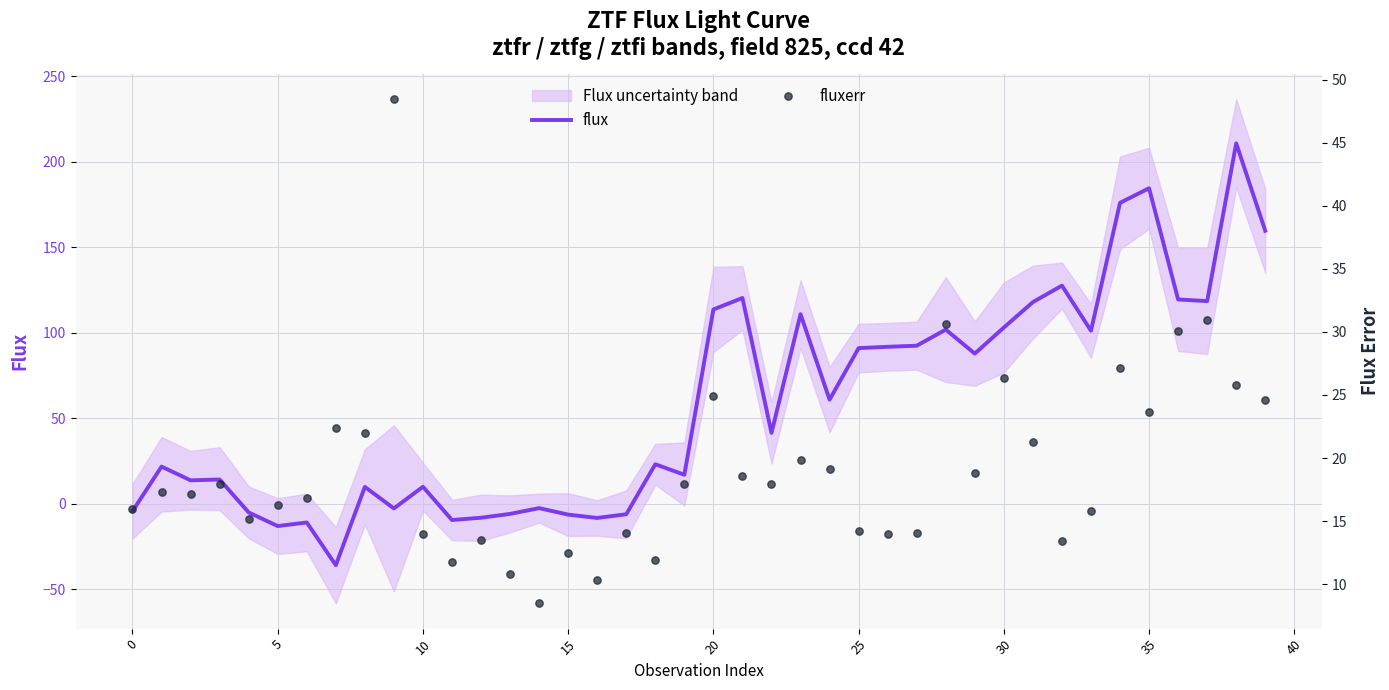

Which series has the largest total across all categories?

flux